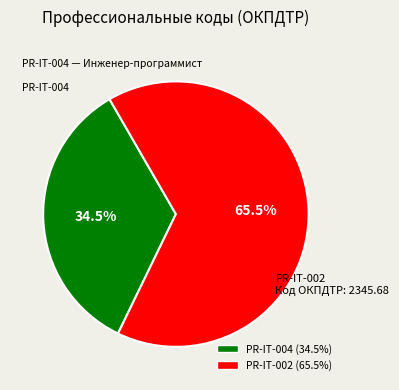

Is the sum of PR-IT-002 and PR-IT-004 greater than half?

Yes